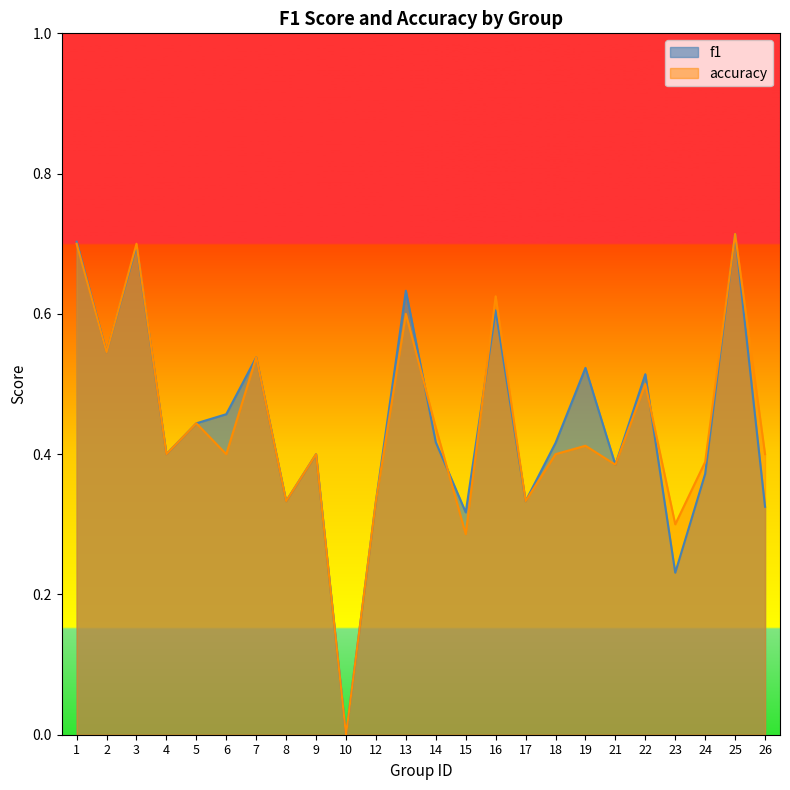

True or false: f1 has more than 0 points higher than both neighbors.

True